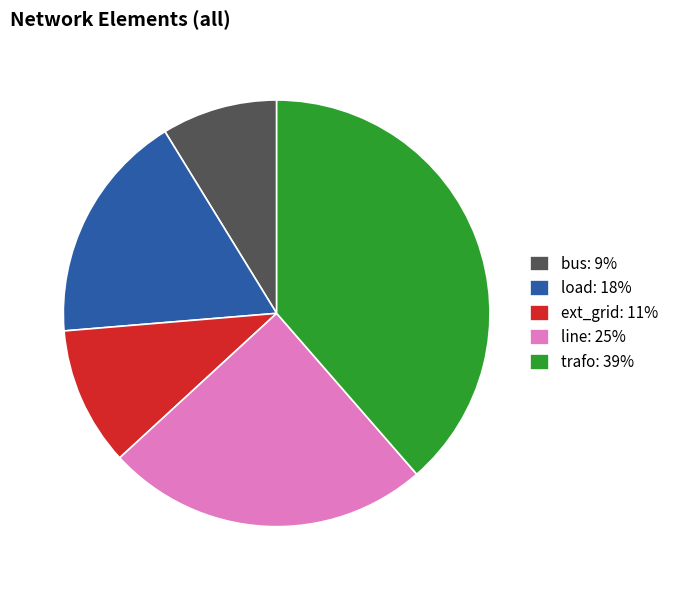

The load slice represents 5% of the pie. True or false?

False